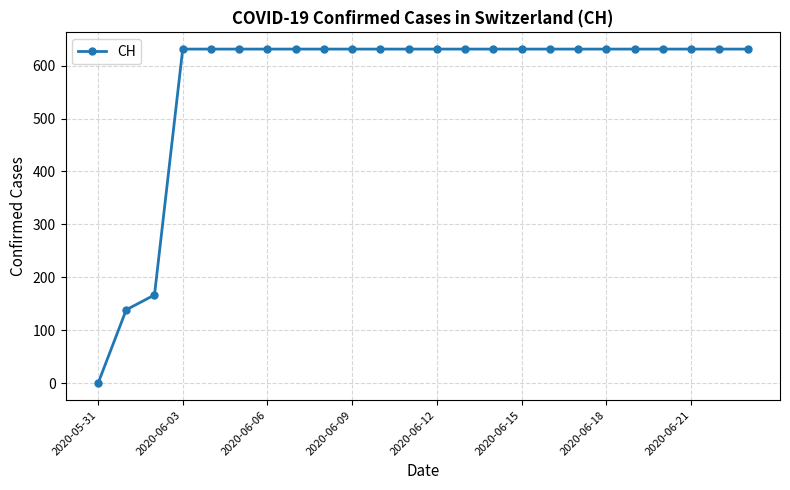

What is the average value?

565